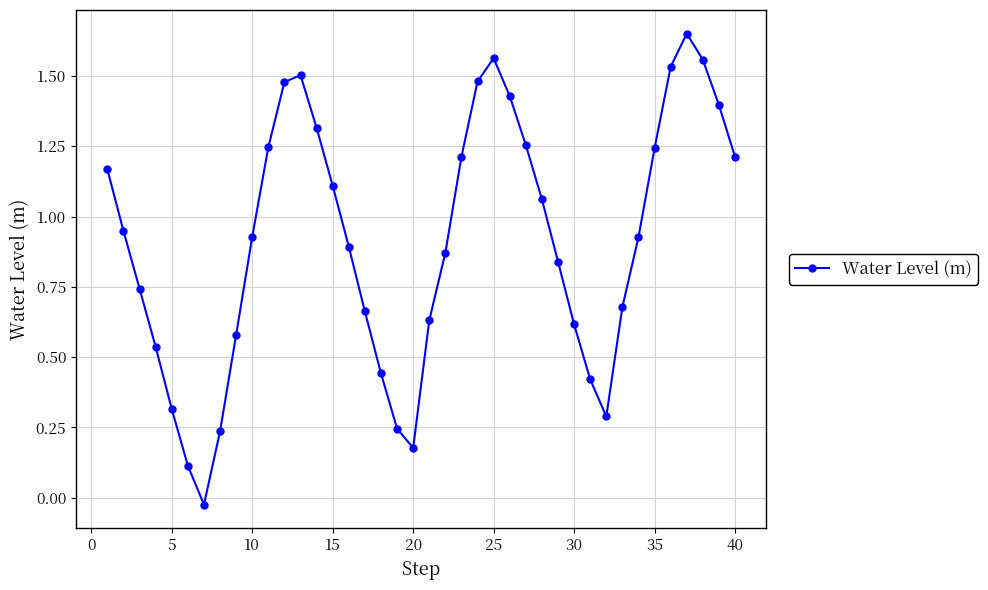

What is the sum of all values?

36.5